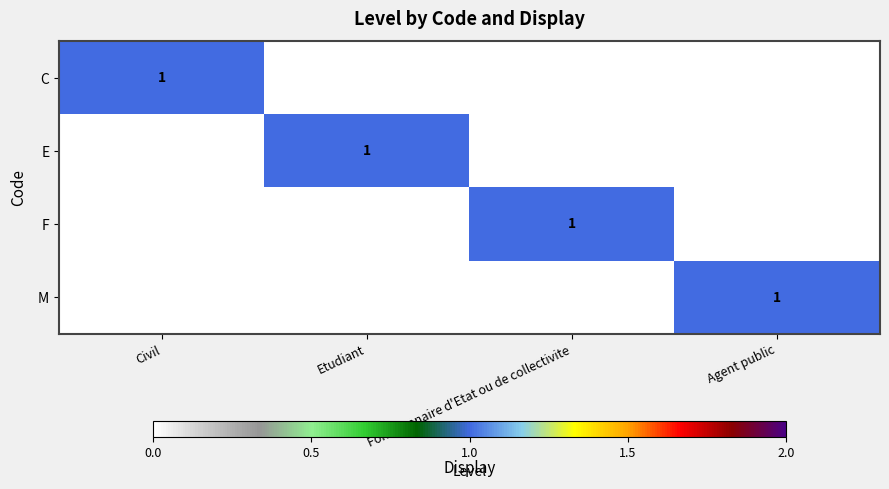

What is the greatest value displayed?

1